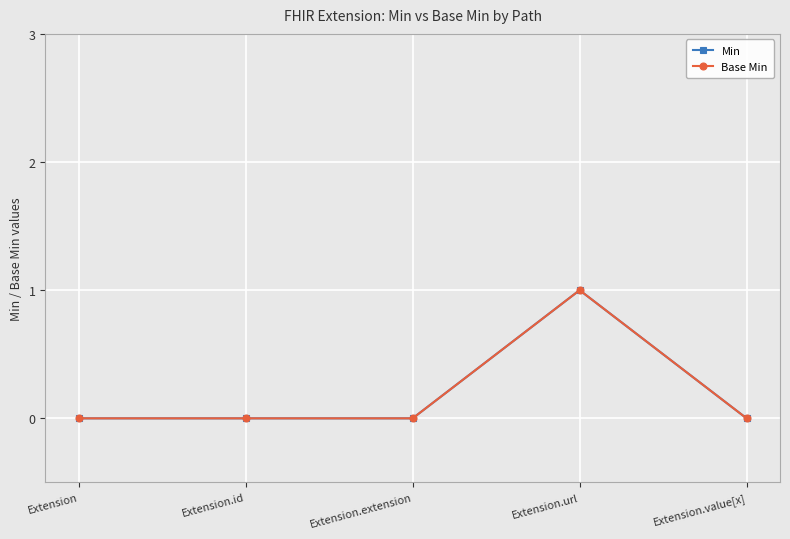

Does the chart have visible grid lines?

Yes